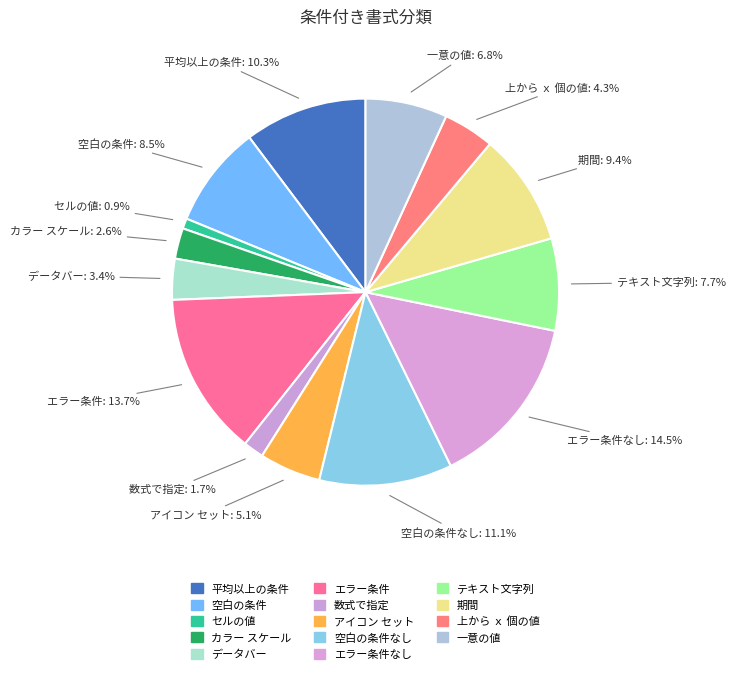

Count the number of slices in the pie.

14